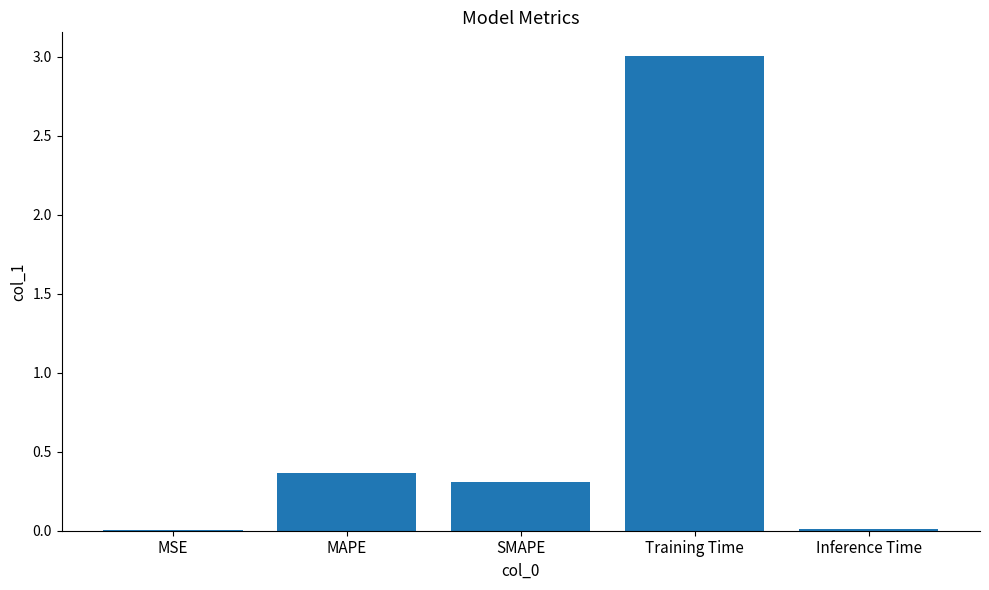

Is it true that the value at SMAPE is 0.6?

False